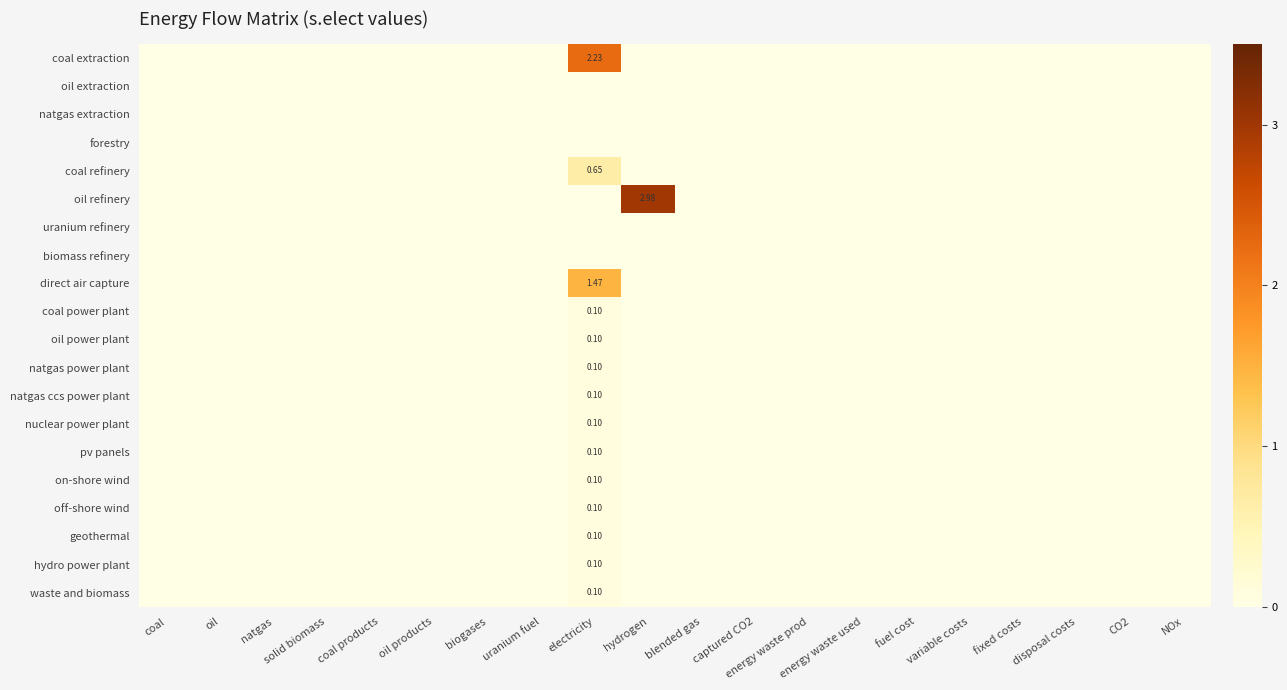

True or false: natgas power plant has a value of 0.1 at solid biomass.

False